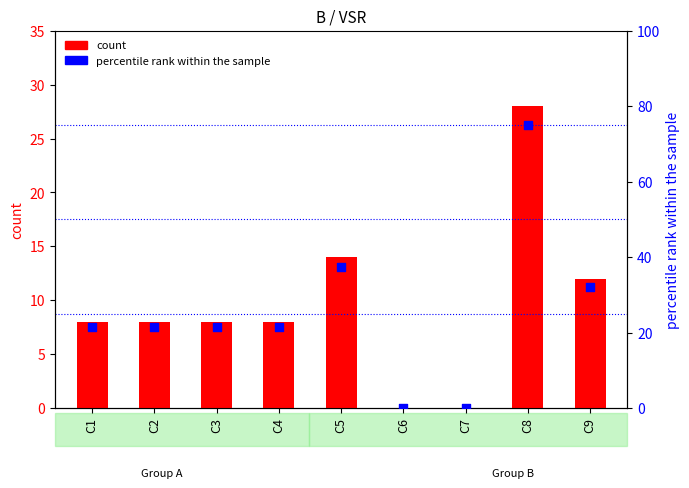

Which series reaches the maximum Y coordinate?

percentile rank within the sample